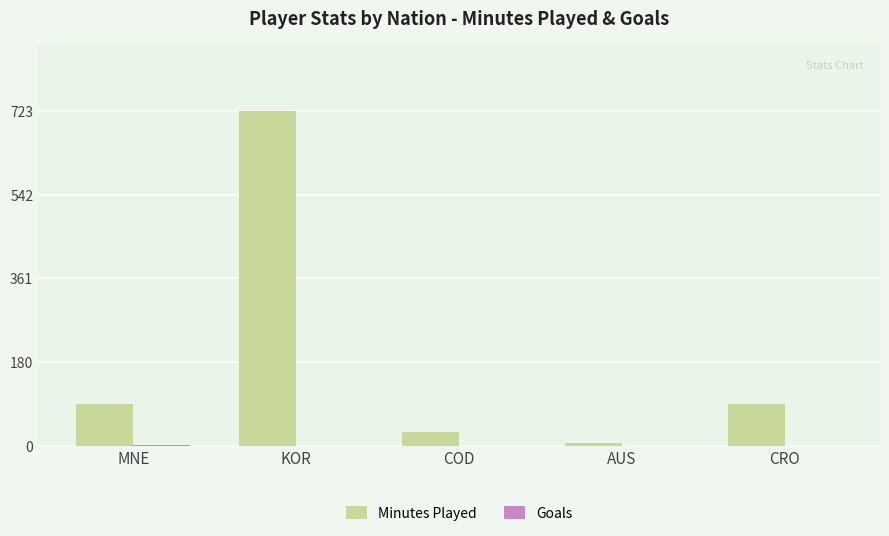

What is the greatest value displayed?

723